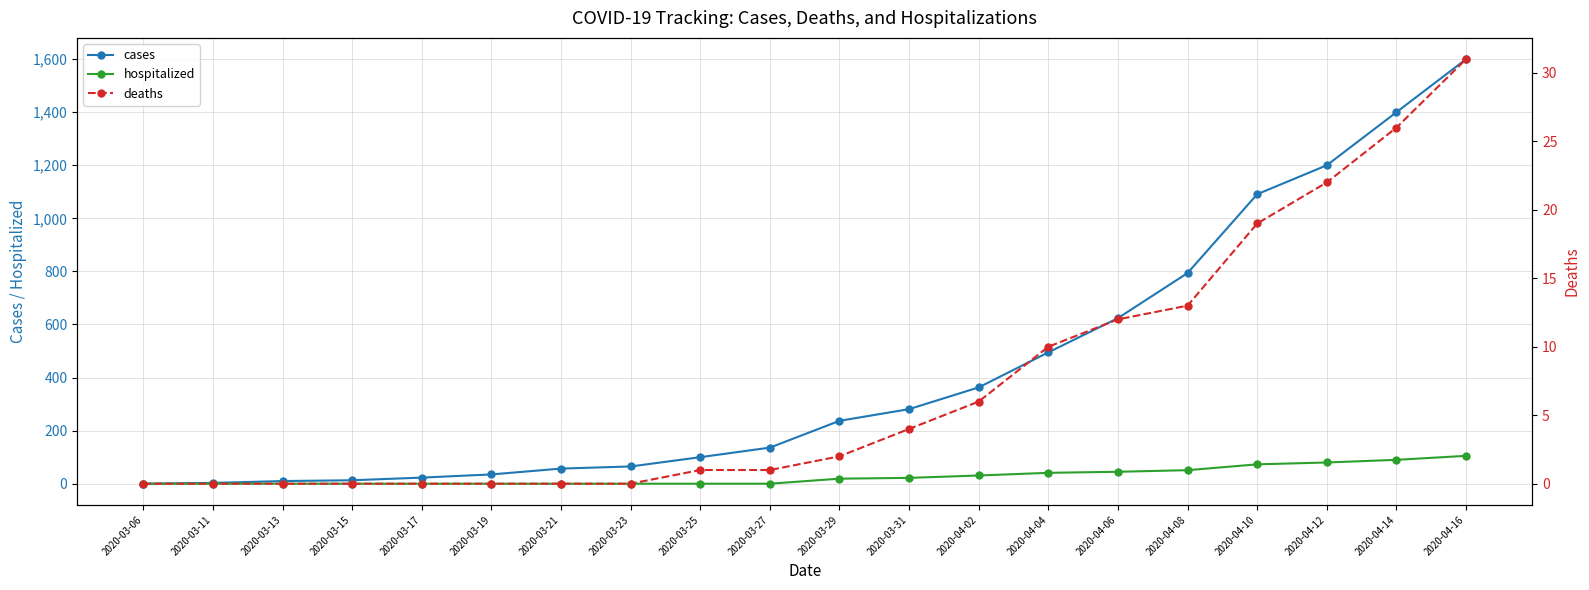

Reading right to left, transcribe all the data shown in this chart.

cases: 1600	1400	1200	1091	794	624	495	363	281	237	136	100	65	57	35	23	13	10	3	0
hospitalized: 105	90	80	73	51	45	41	31	22	19	0	0	0	0	0	0	0	0	0	0
deaths: 31	26	22	19	13	12	10	6	4	2	1	1	0	0	0	0	0	0	0	0